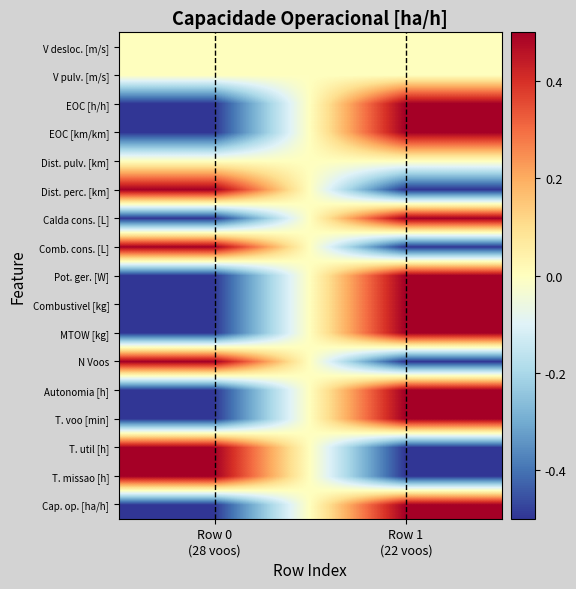

What is the total value across all series at Row 0
(28 voos)?

-2.0